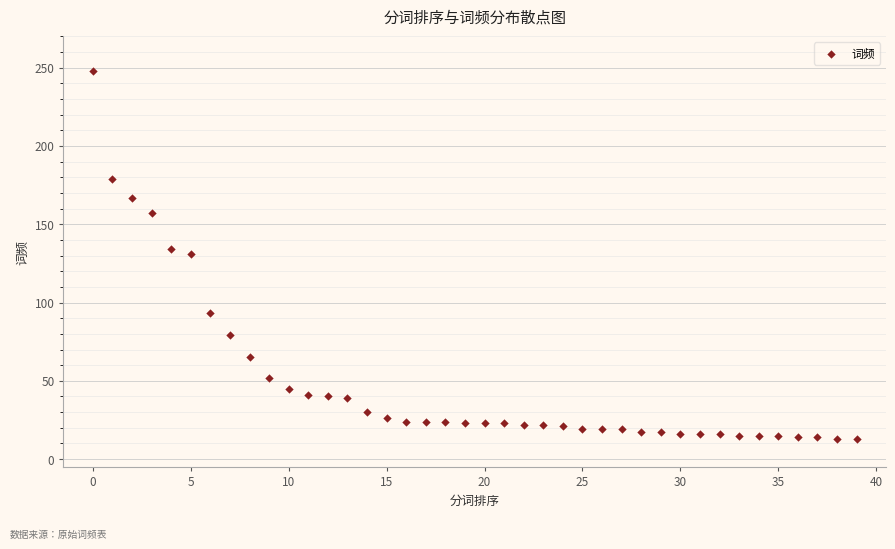

What is the range of Y values (max minus min)?

235